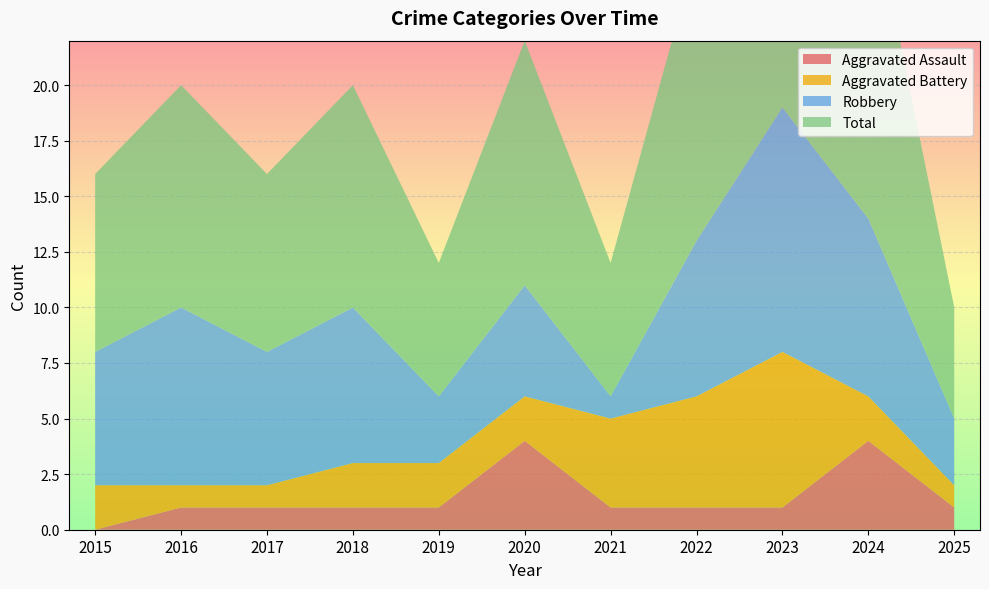

Reading right to left, extract all data points from this chart.

Aggravated Assault: 2025=1	2024=4	2023=1	2022=1	2021=1	2020=4	2019=1	2018=1	2017=1	2016=1	2015=0
Aggravated Battery: 2025=1	2024=2	2023=7	2022=5	2021=4	2020=2	2019=2	2018=2	2017=1	2016=1	2015=2
Robbery: 2025=3	2024=8	2023=11	2022=7	2021=1	2020=5	2019=3	2018=7	2017=6	2016=8	2015=6
Total: 2025=5	2024=15	2023=19	2022=13	2021=6	2020=11	2019=6	2018=10	2017=8	2016=10	2015=8